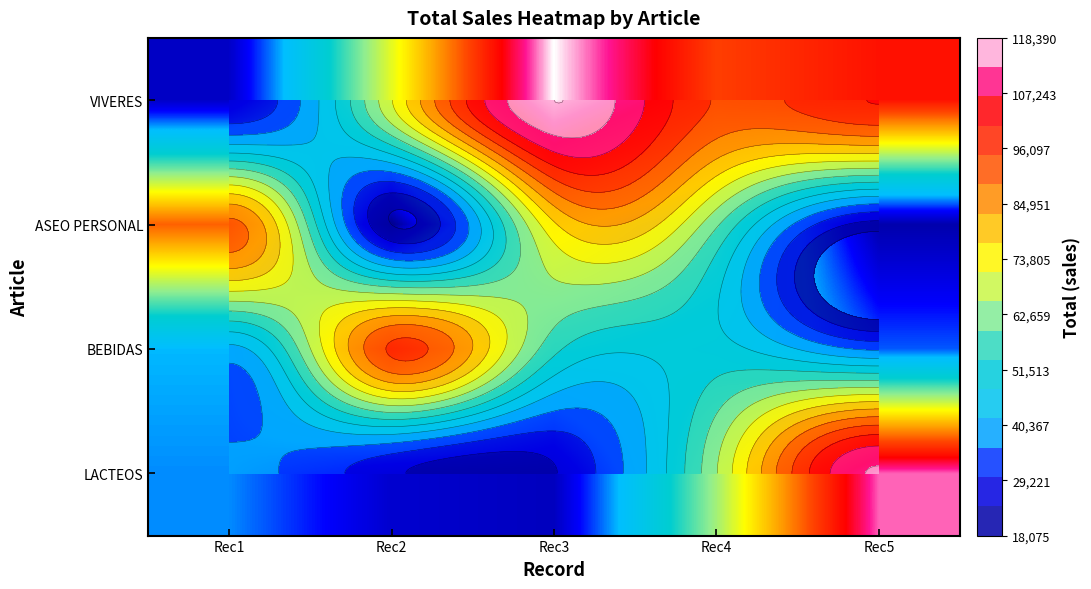

What is the difference between the highest and lowest values at Rec4?

44496